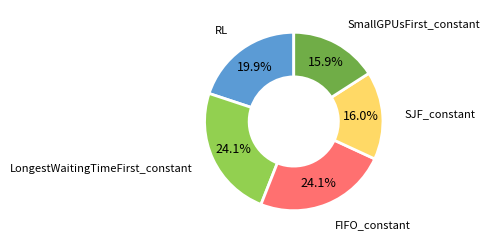

Which has a higher value, LongestWaitingTimeFirst_constant or RL?

LongestWaitingTimeFirst_constant